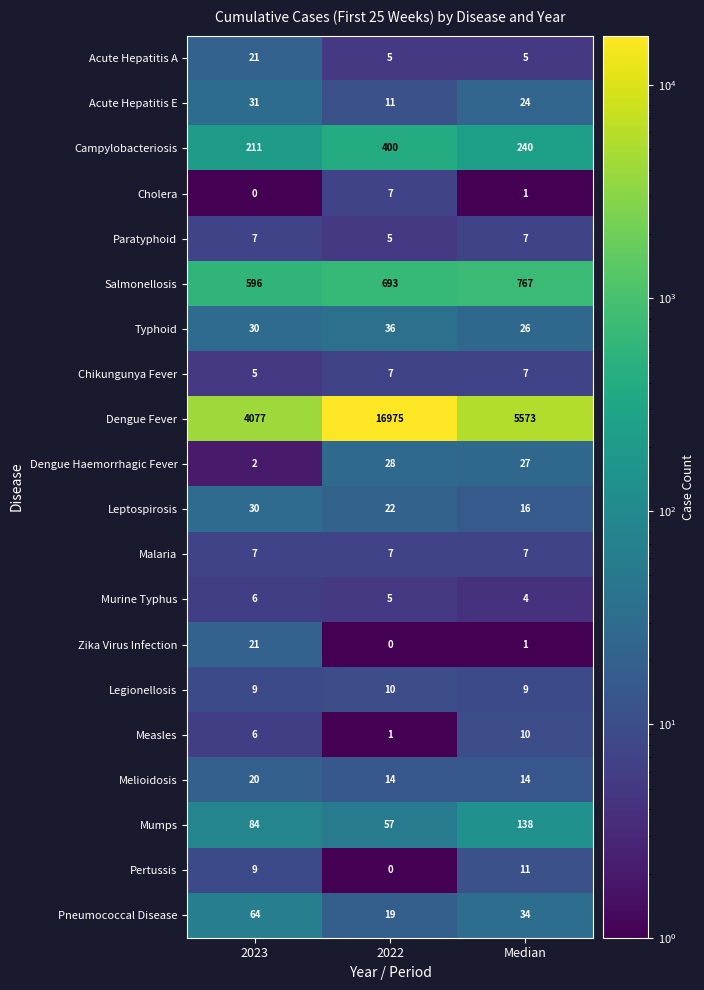

What is the difference between the Leptospirosis values at 2023 and Median?

14